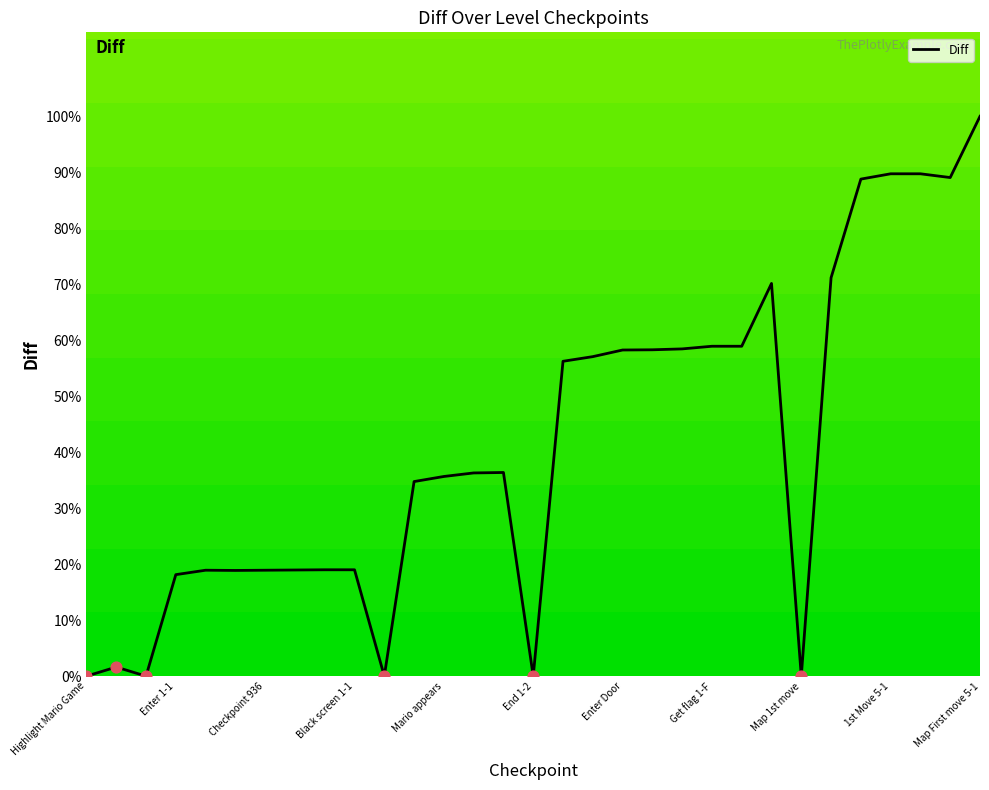

What is the ratio of the value at Checkpoint 936 to the value at Checkpoint 1-2?

0.5